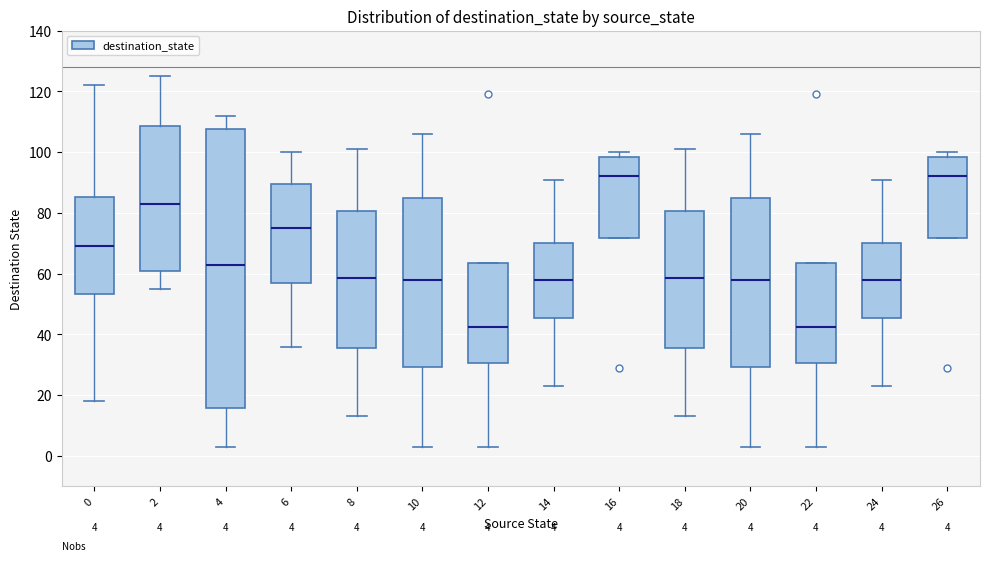

Which box is the tallest, from its lower edge to its upper edge?

4